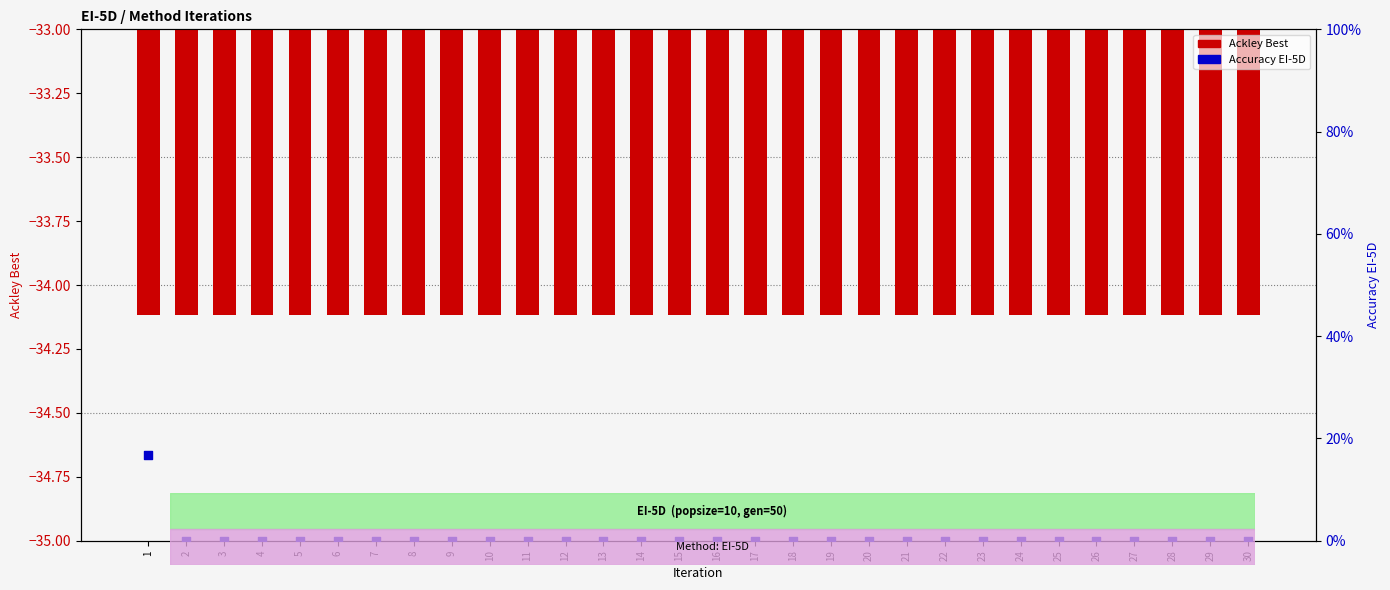

Which series reaches the minimum Y coordinate?

Ackley Best